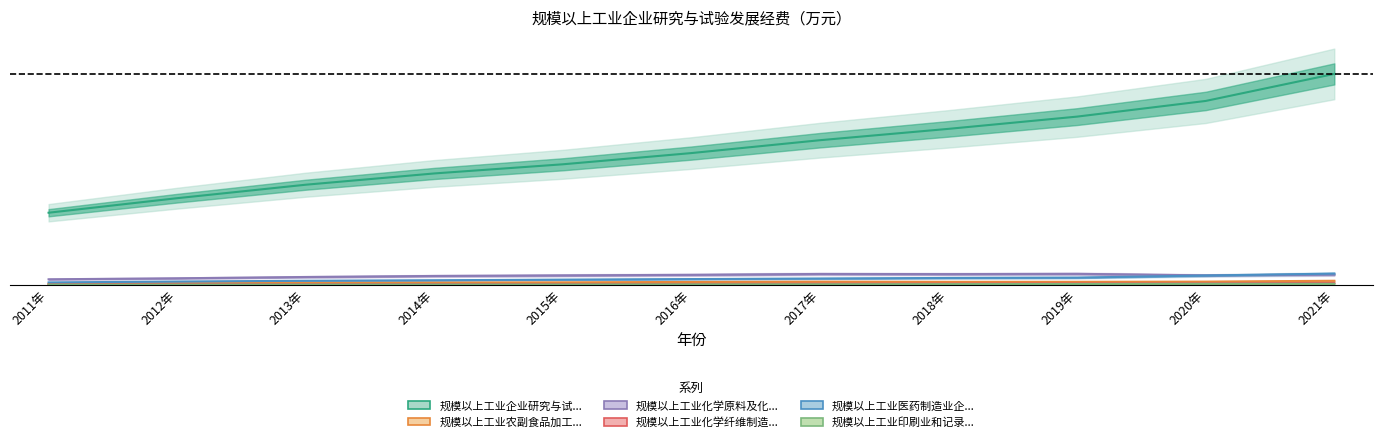

What is the highest value of the 规模以上工业化学原料及化学制品制造业企业研究与试验发展经费 series?

0.1